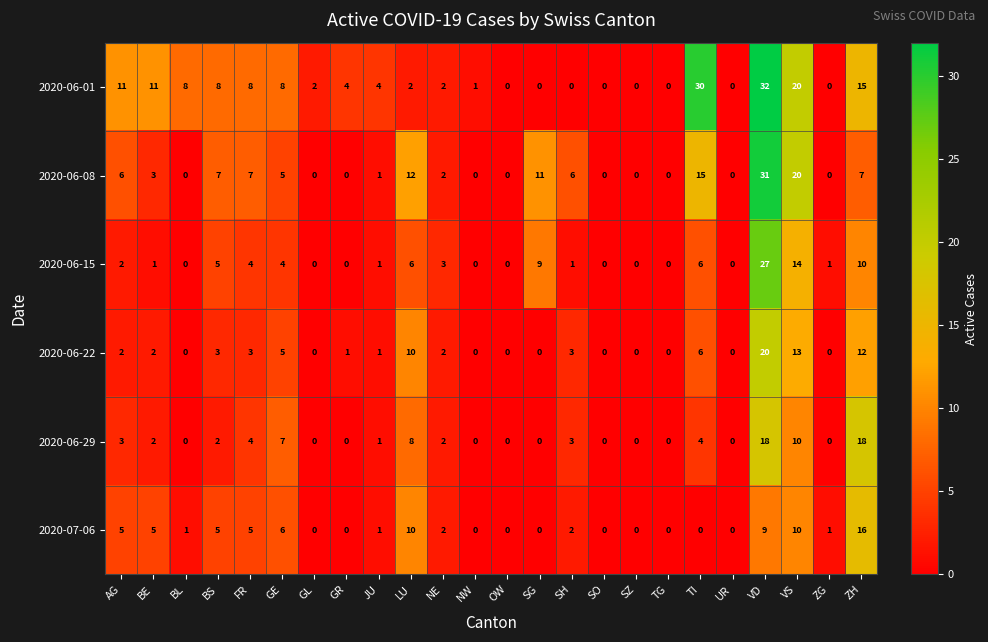

Between SH and TG, which series saw the biggest shift?

2020-06-08